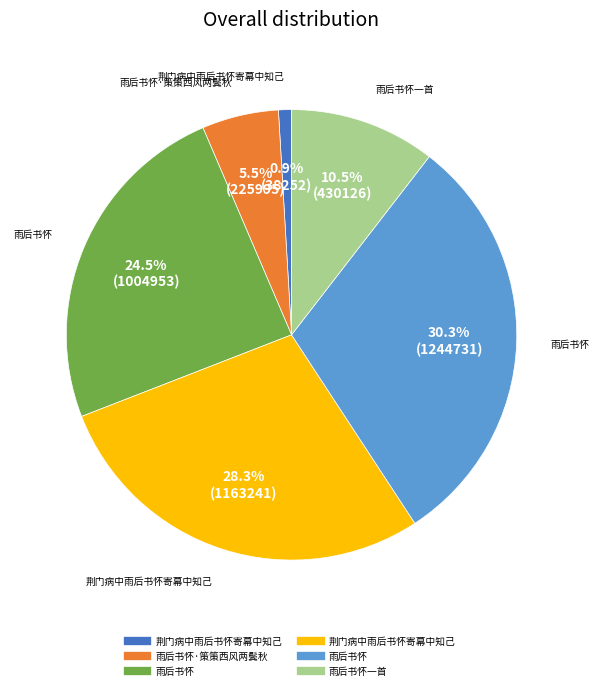

How many slices are in this pie chart?

6